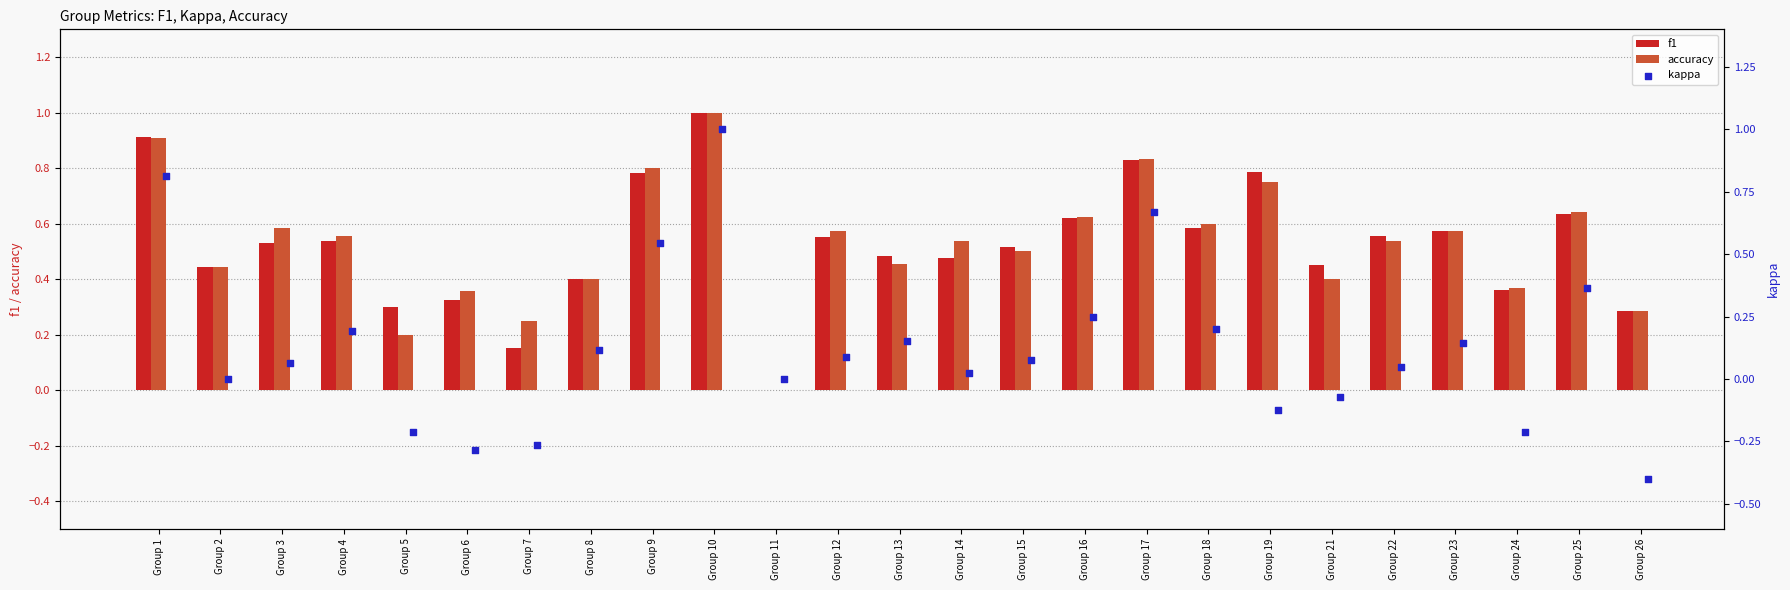

Which series contains the lowest Y value?

kappa